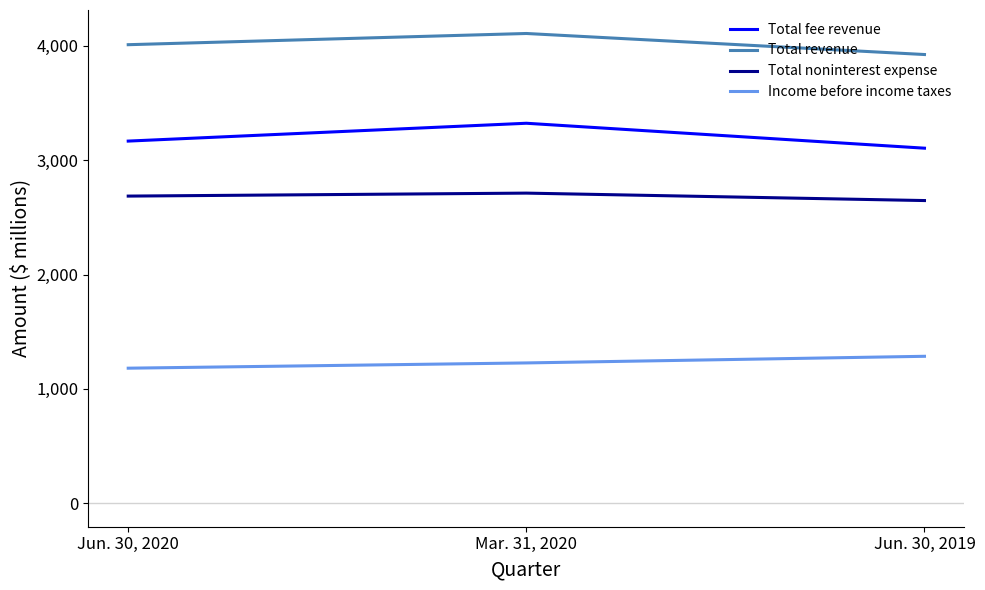

At which label is Total fee revenue closest to 3214?

Jun. 30, 2020